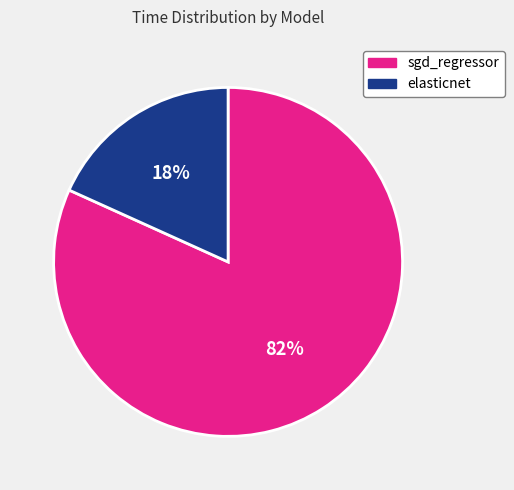

True or false: sgd_regressor accounts for 82% of the total.

True